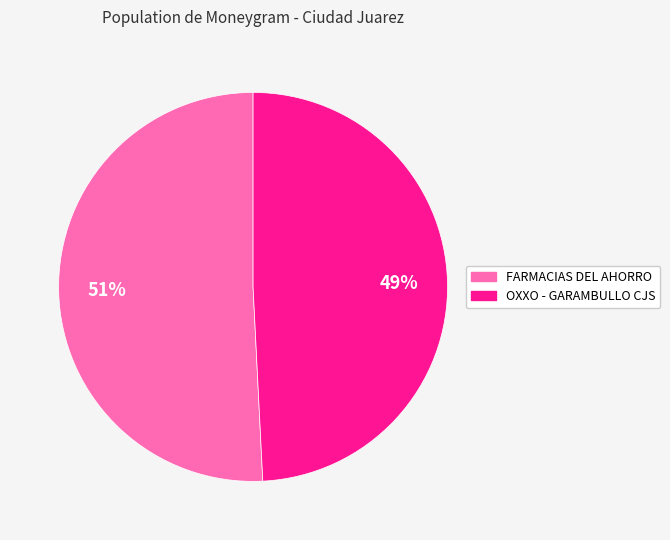

The OXXO - GARAMBULLO CJS slice represents 38% of the pie. True or false?

False